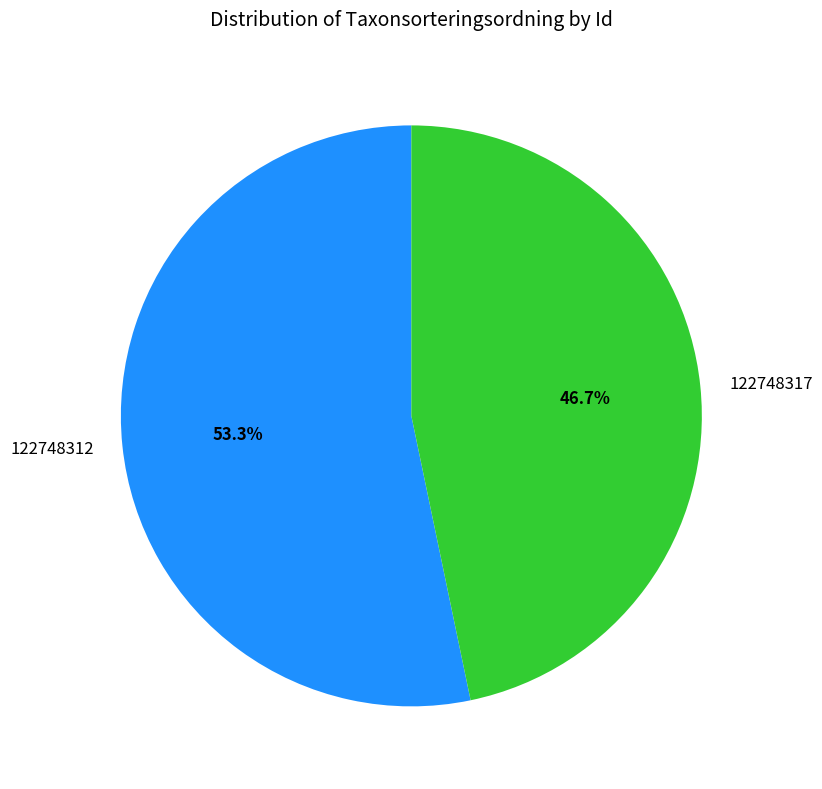

To the nearest percent, what percentage of the pie is 122748317?

47%